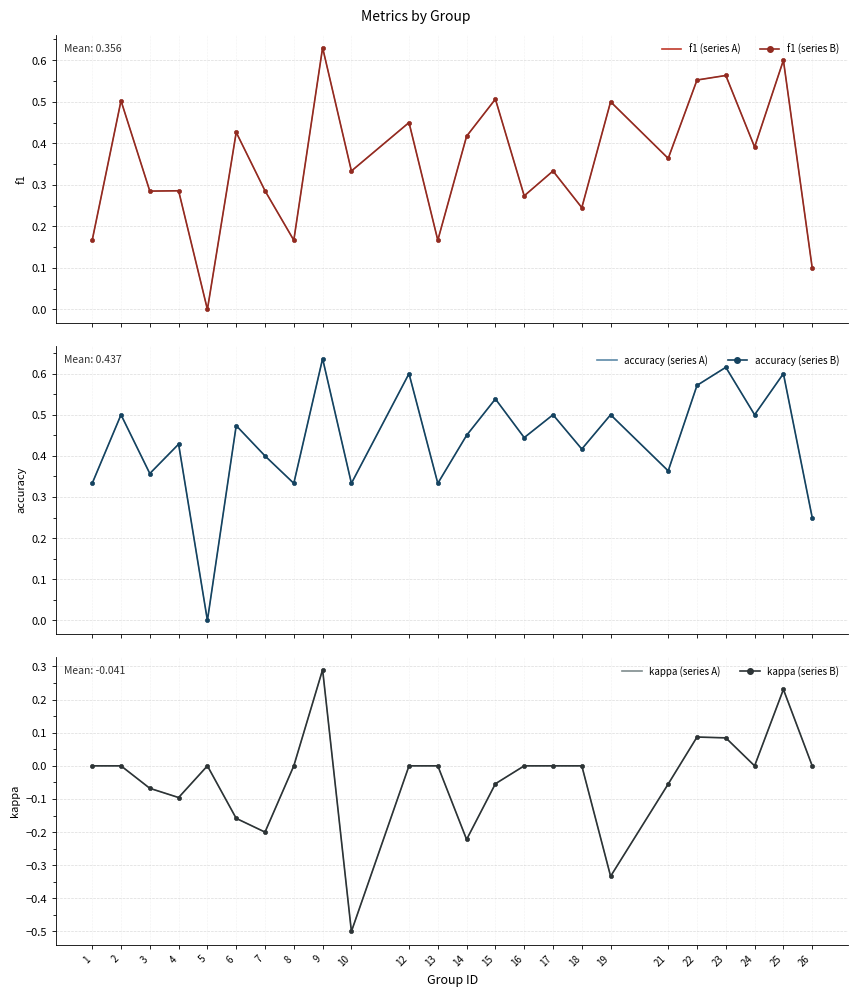

Which series has the largest total across all categories?

accuracy (light)